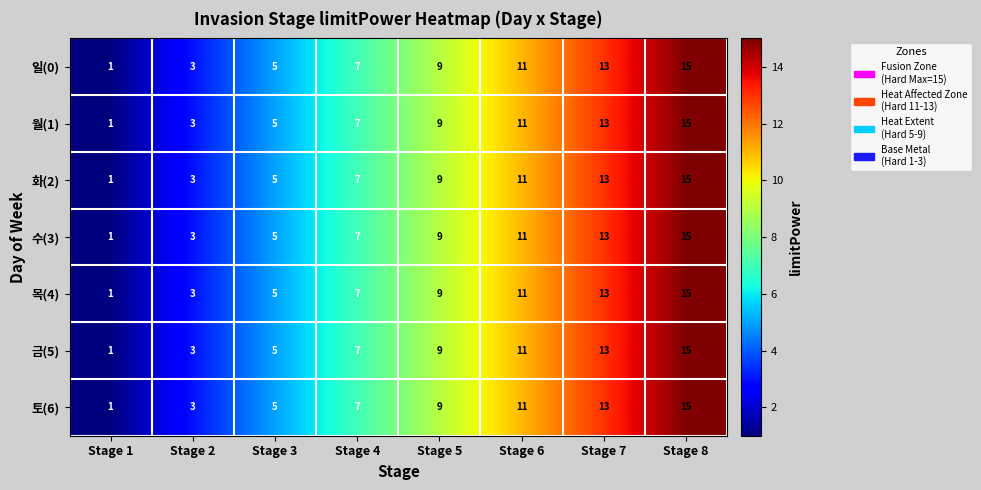

What is the greatest value displayed?

15